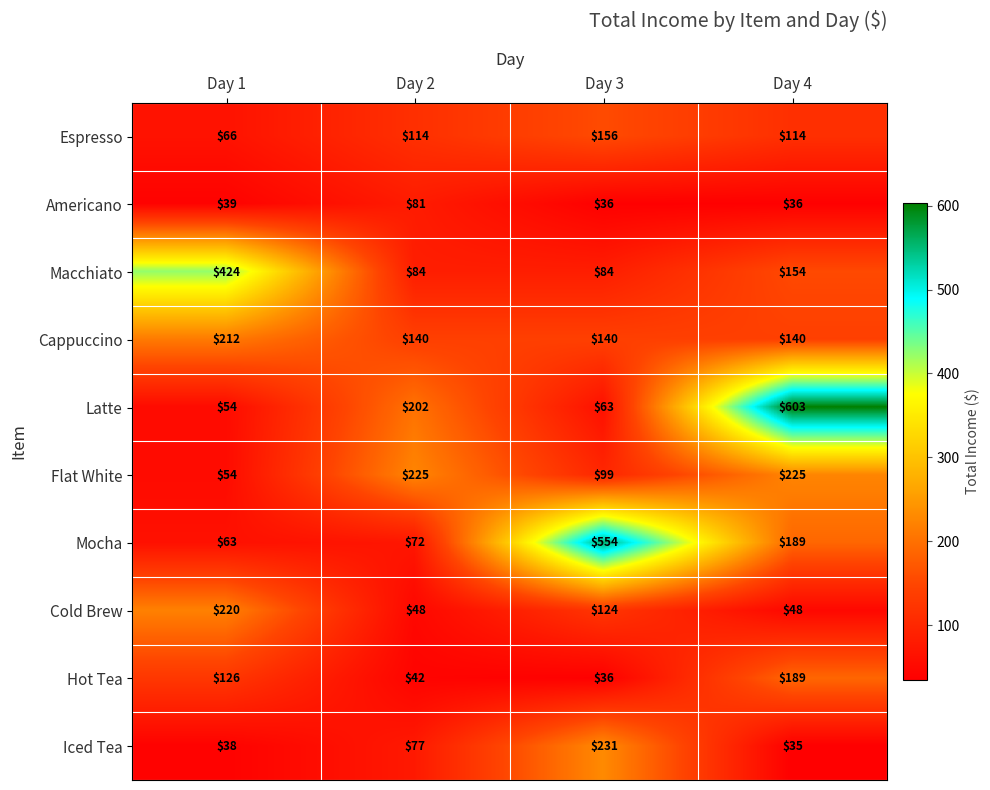

How many distinct data groups are displayed?

10